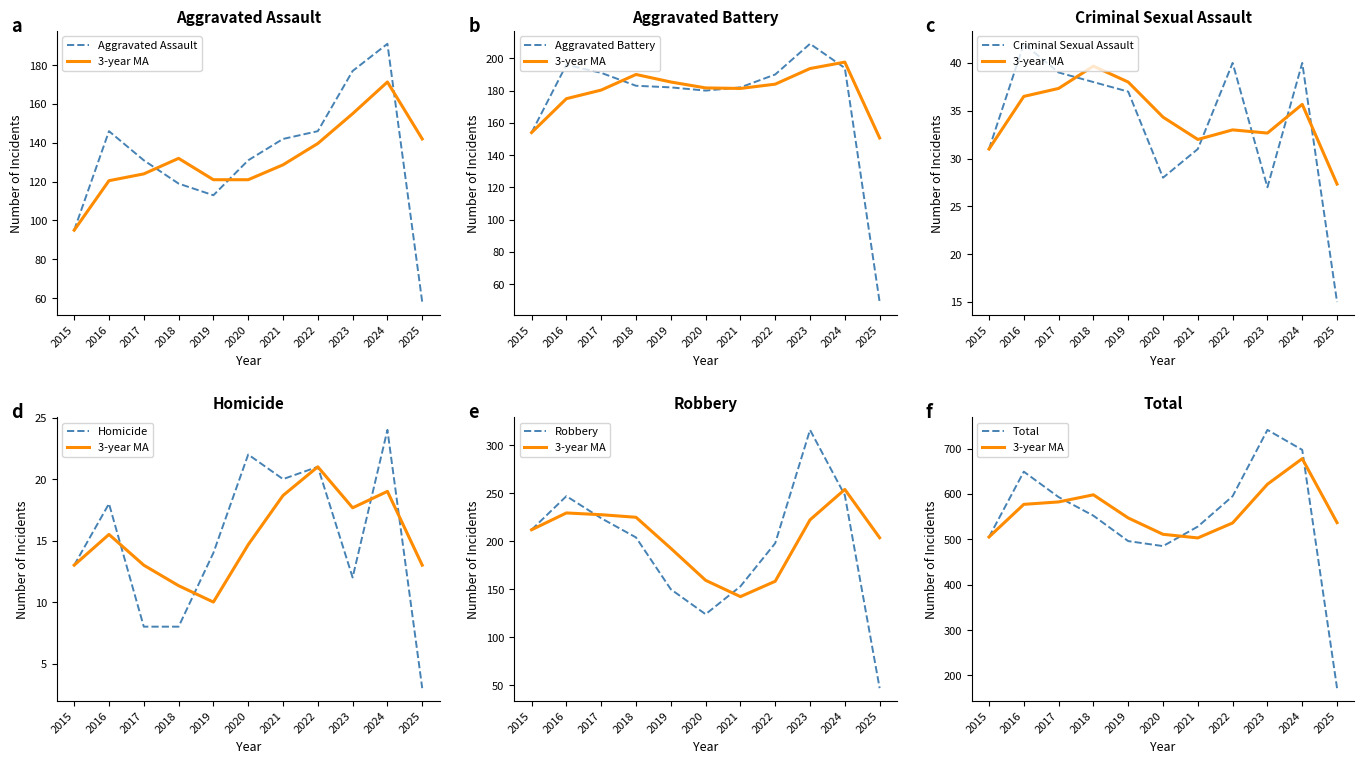

What is the sum of all Total values?

6013